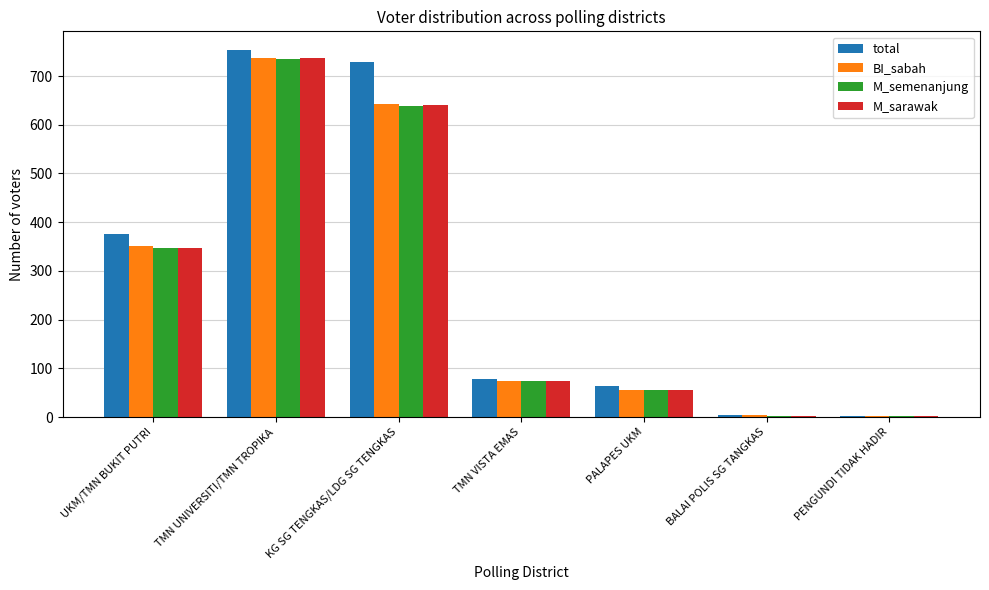

How many bars are there in each group?

4